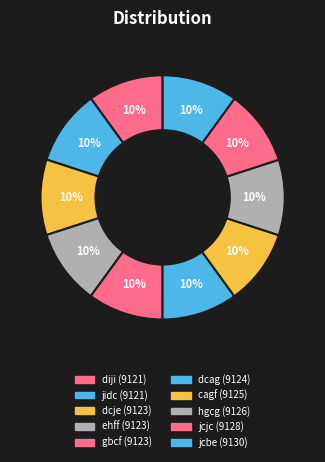

What percentage do dcje and cagf together represent?

20.0%